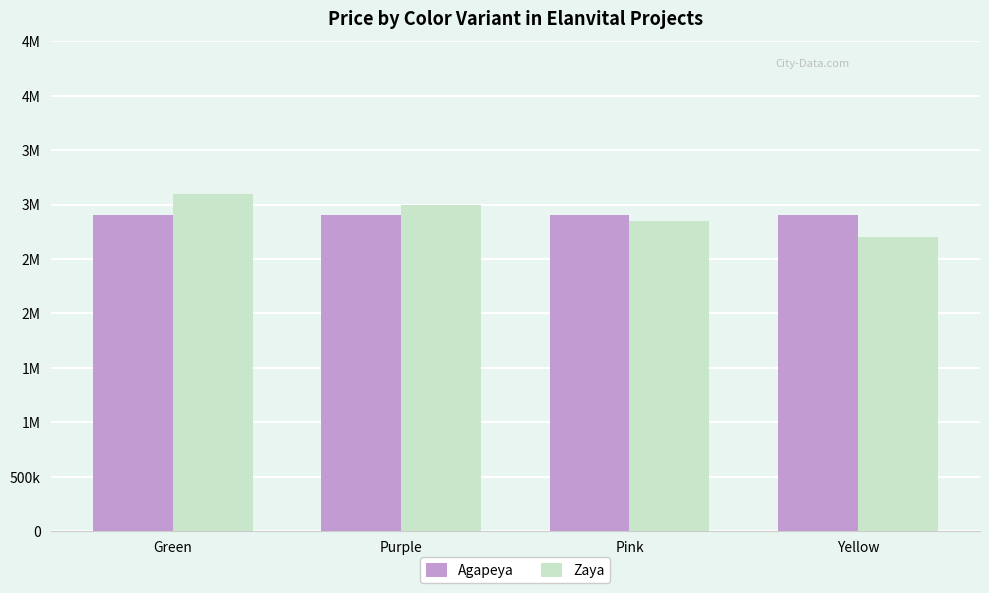

What are all the series names shown in the legend?

Agapeya, Zaya